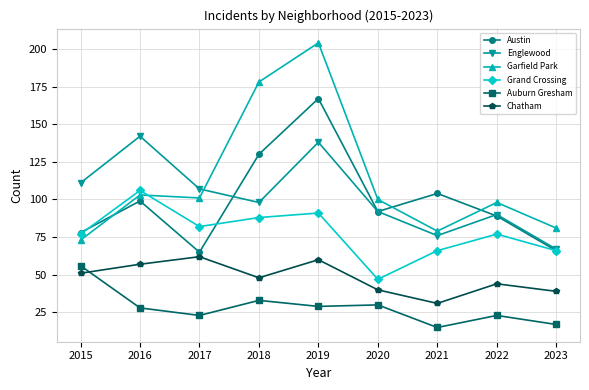

Rank the series at 2016 from highest to lowest value.

Englewood, Grand Crossing, Garfield Park, Austin, Chatham, Auburn Gresham